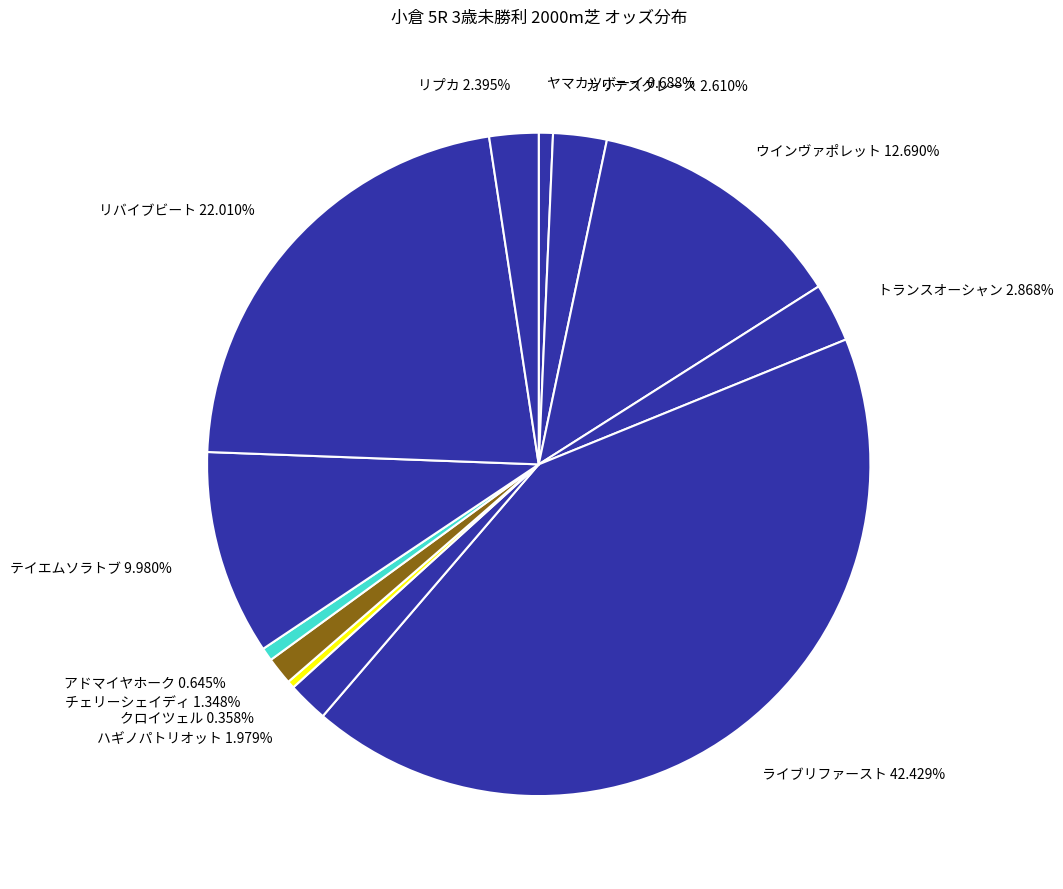

How many segments does this pie chart have?

12